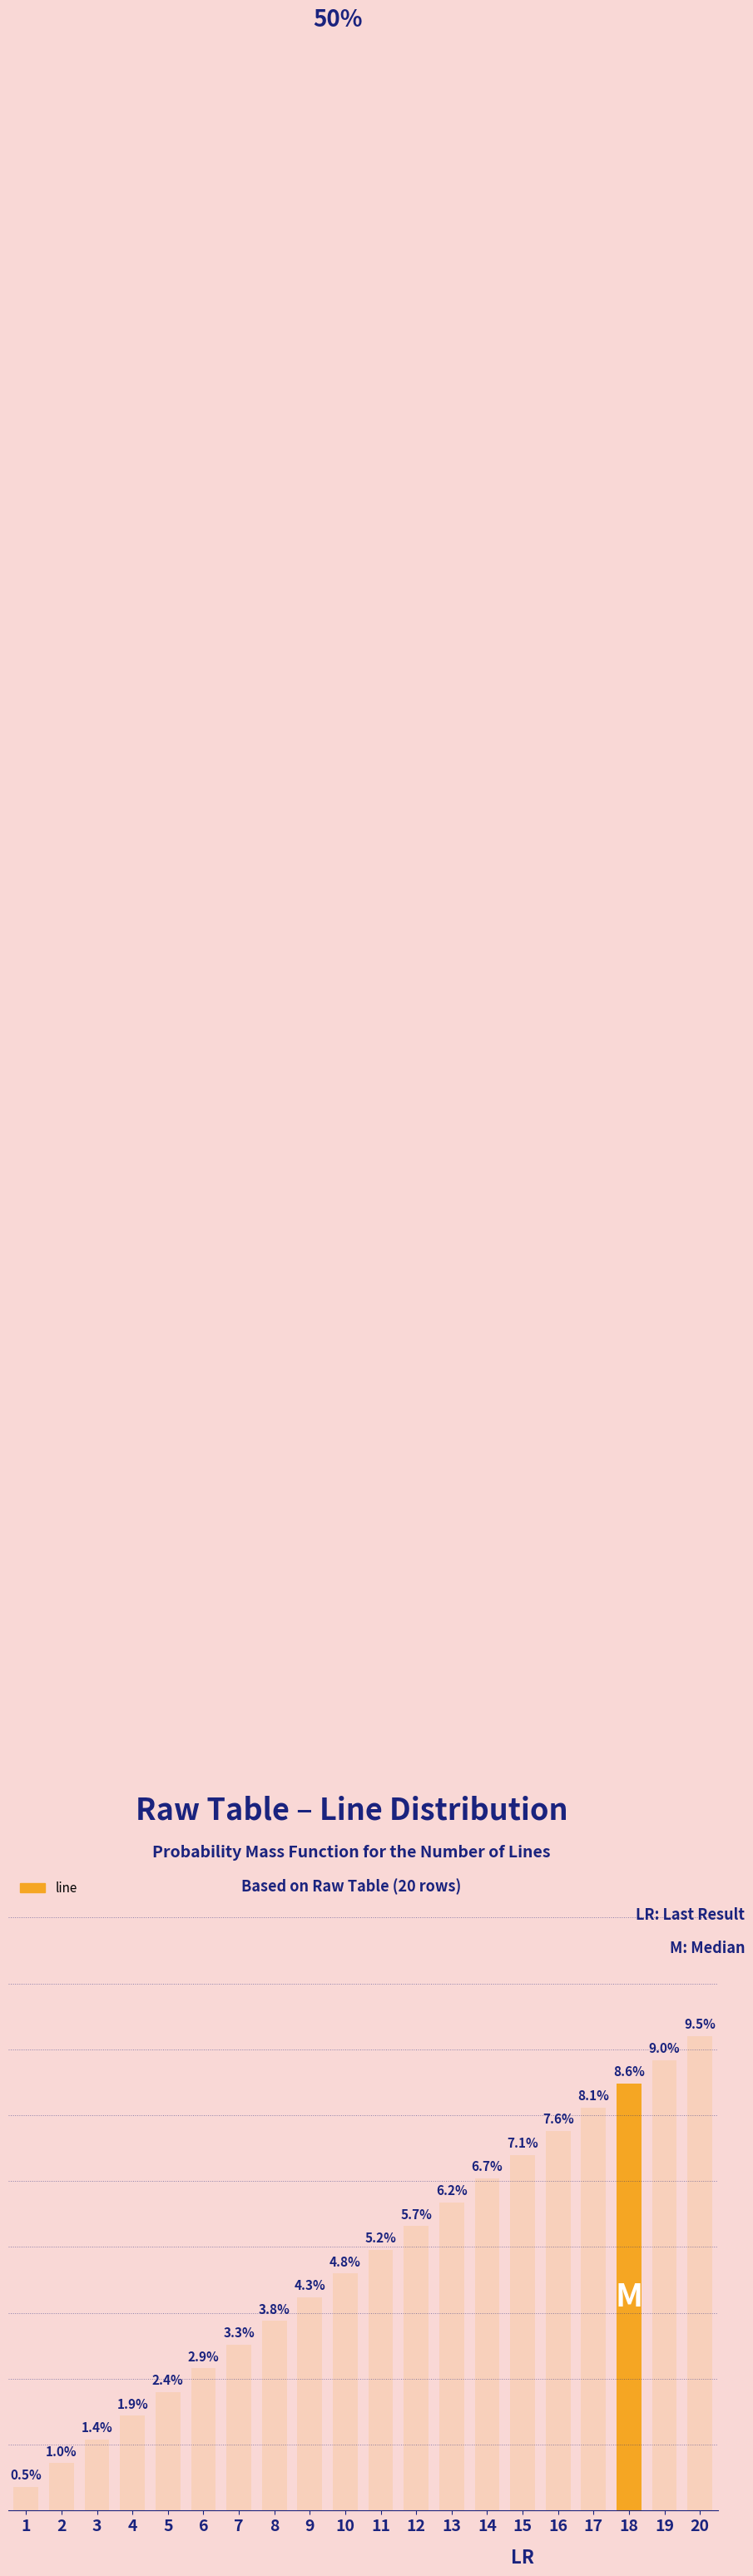

Rank the categories by value from lowest to highest.

1, 2, 3, 4, 5, 6, 7, 8, 9, 10, 11, 12, 13, 14, 15, 16, 17, 18, 19, 20